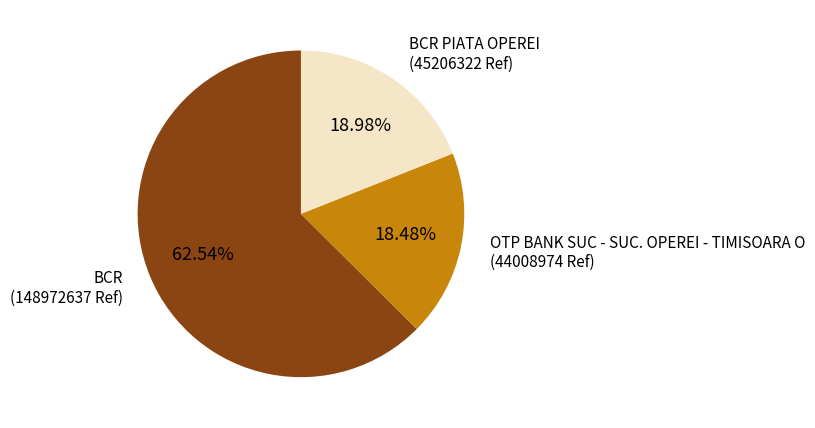

Is there any slice that represents more than half of the pie?

Yes